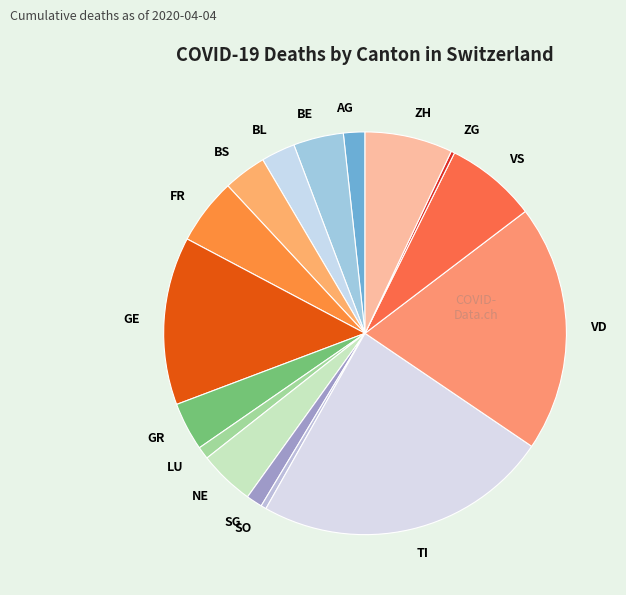

The SO slice represents 11% of the pie. True or false?

False